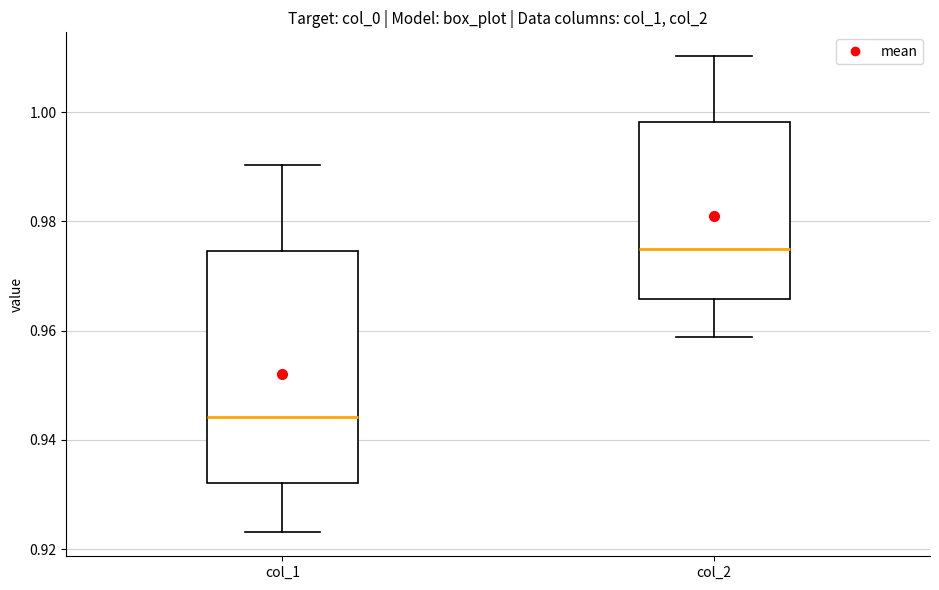

Reading left to right, transcribe this box plot: for each box, give where its median line is, the range the box spans, and where its two whiskers end, as read against the y-axis. The values are not printed on the chart, so give them approximately, as read against the axis.

col_1: median 0.944, box 0.932 to 0.974, whiskers 0.924 to 0.990
col_2: median 0.974, box 0.966 to 0.998, whiskers 0.958 to 1.010